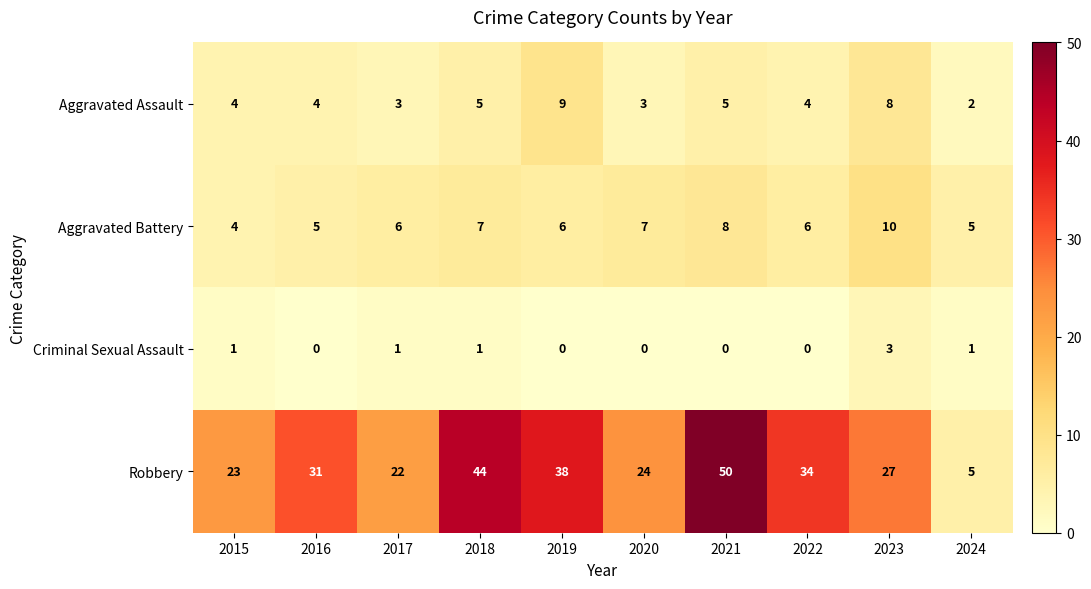

The value of Aggravated Assault at 2023 is 8. True or false?

True